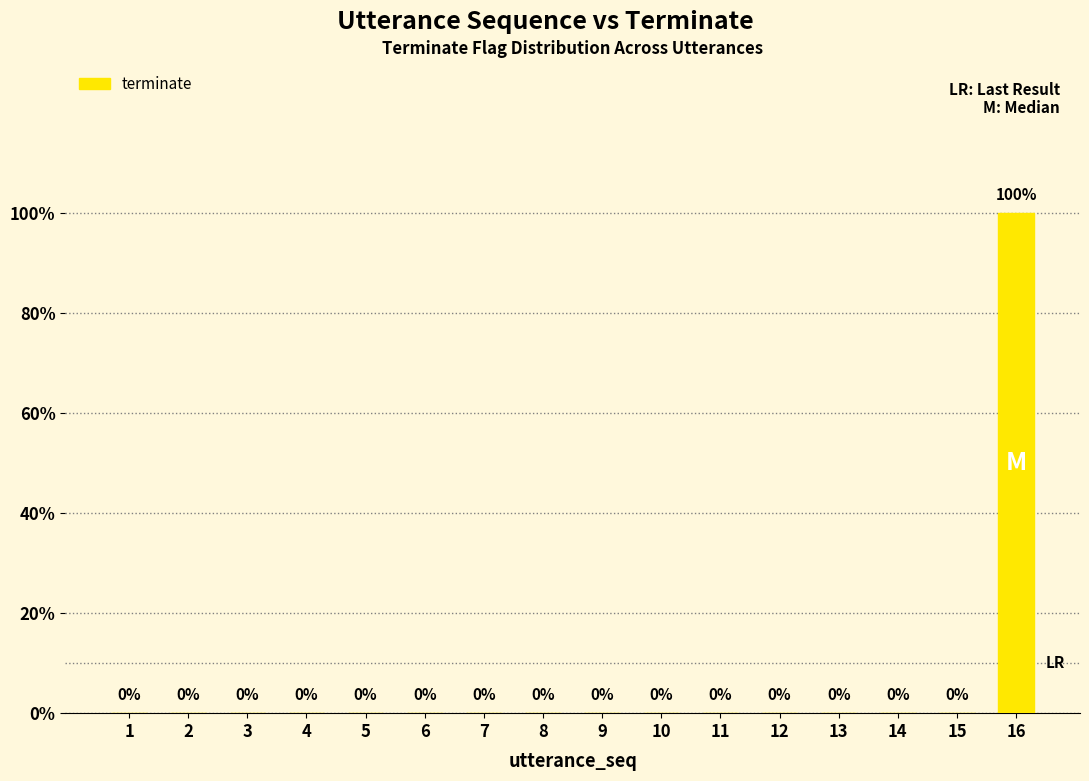

Rank the categories by value from highest to lowest.

16, 1, 2, 3, 4, 5, 6, 7, 8, 9, 10, 11, 12, 13, 14, 15